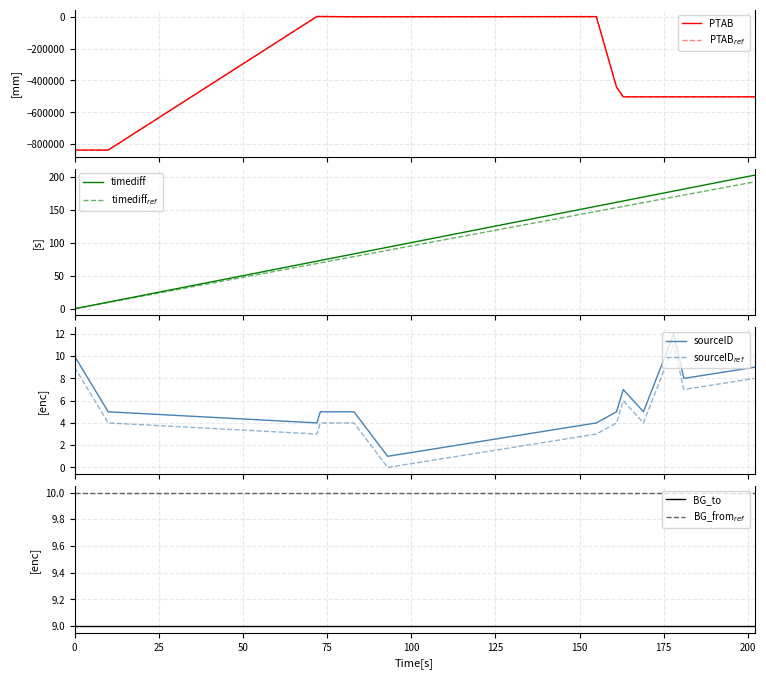

Reading left to right, what are all the values shown in this chart?

timediff: 0.0=0	10.0=10	72.0=72	73.0=73	82.0=82	83.0=83	93.0=93	155.0=155	161.0=161	163.0=163	169.0=169	178.0=178	181.0=181	202.0=202
PTAB: 0.0=-836550	10.0=-836550	72.0=1000	73.0=1000	82.0=-650	83.0=-650	93.0=-650	155.0=150	161.0=-442250	163.0=-502650	169.0=-502650	178.0=-502650	181.0=-502650	202.0=-502650
sourceID_encoded: 0.0=10	10.0=5	72.0=4	73.0=5	82.0=5	83.0=5	93.0=1	155.0=4	161.0=5	163.0=7	169.0=5	178.0=12	181.0=8	202.0=9